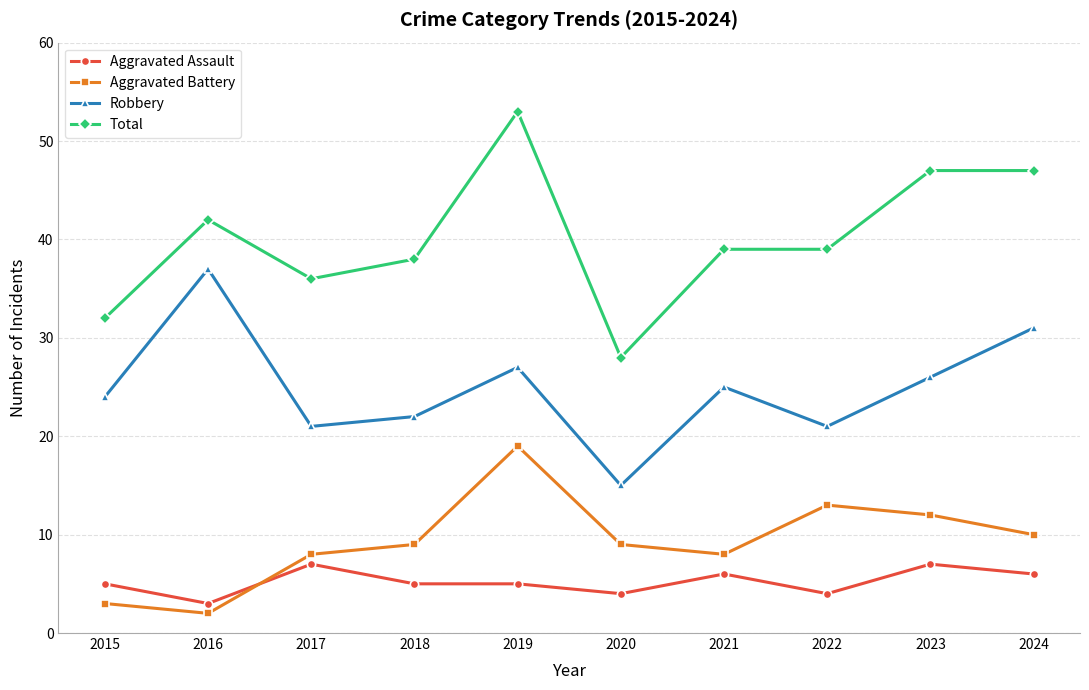

The value of Total at 2018 is 38. True or false?

True